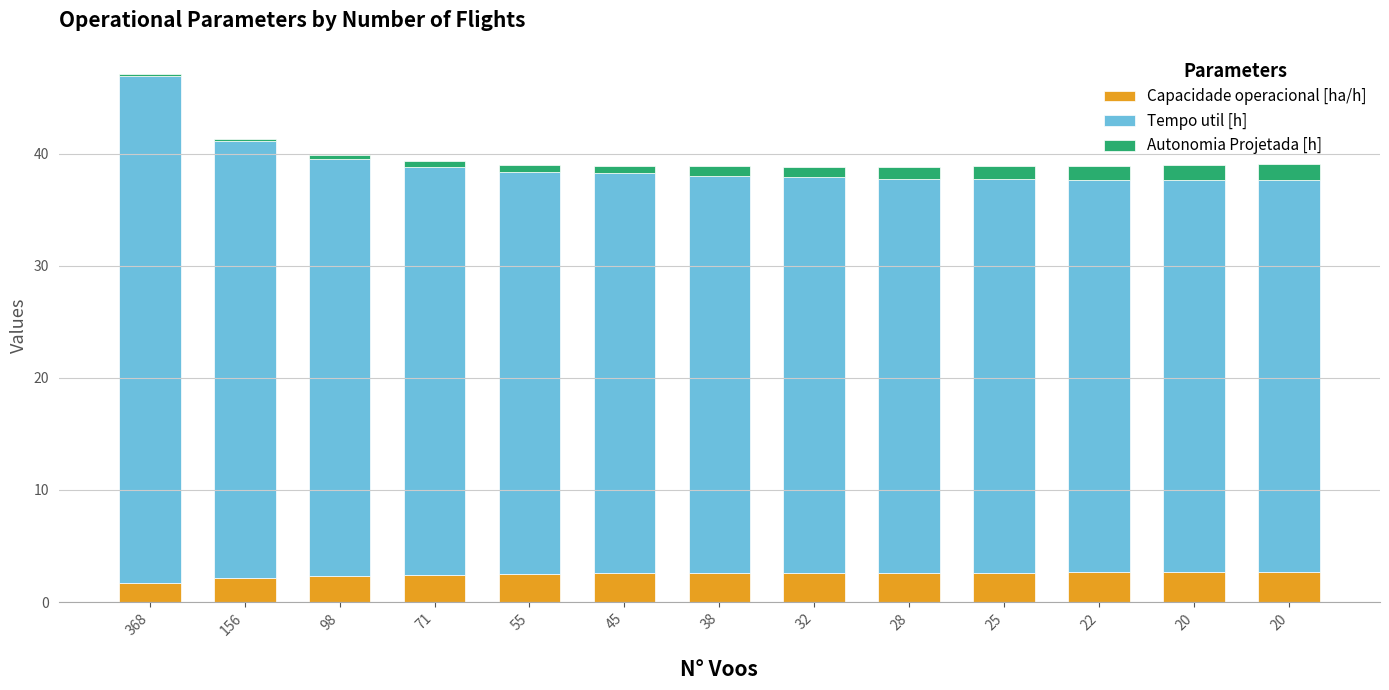

What are all the series names shown in the legend?

Capacidade operacional [ha/h], Tempo util [h], Autonomia Projetada [h]